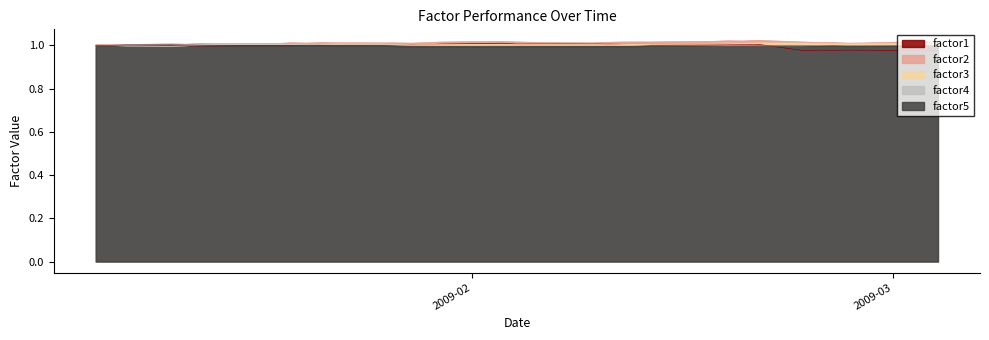

Between 2009-02-10 and 2009-02-25, which series saw the biggest shift?

factor1